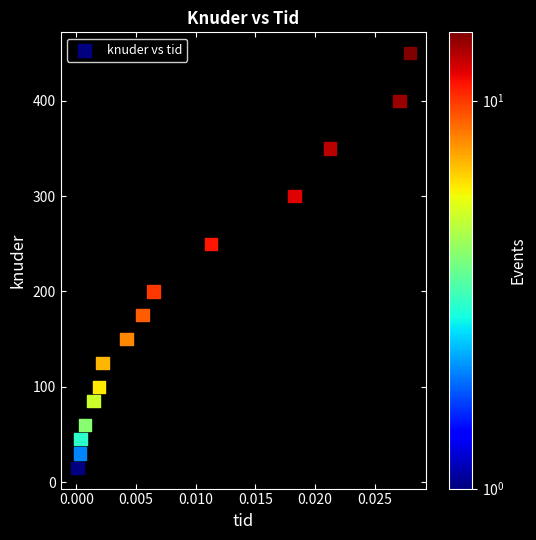

What Y value in the scatter plot is closest to 232?

250